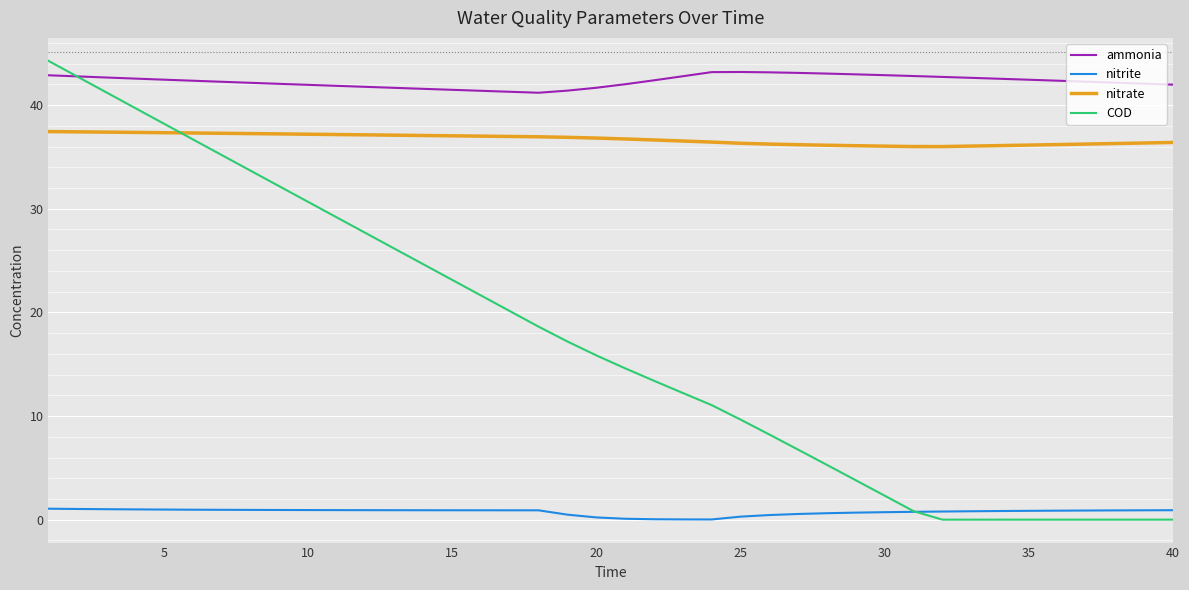

True or false: nitrate and nitrite cross at least once.

False